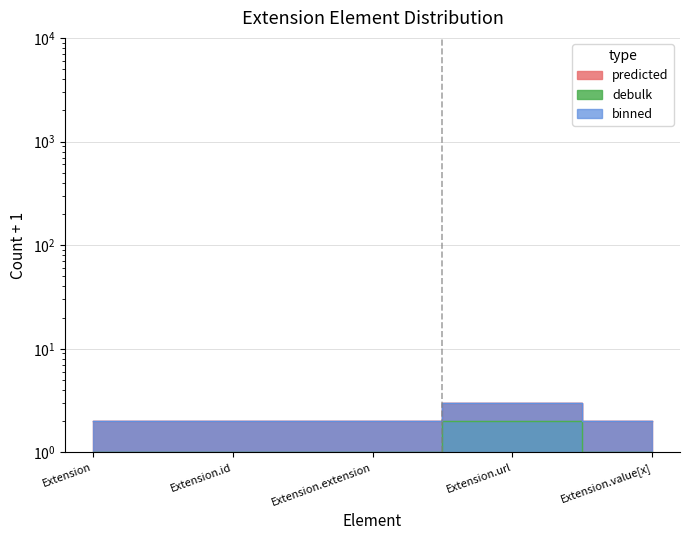

Count the binned values in the range 1 to 2.

5